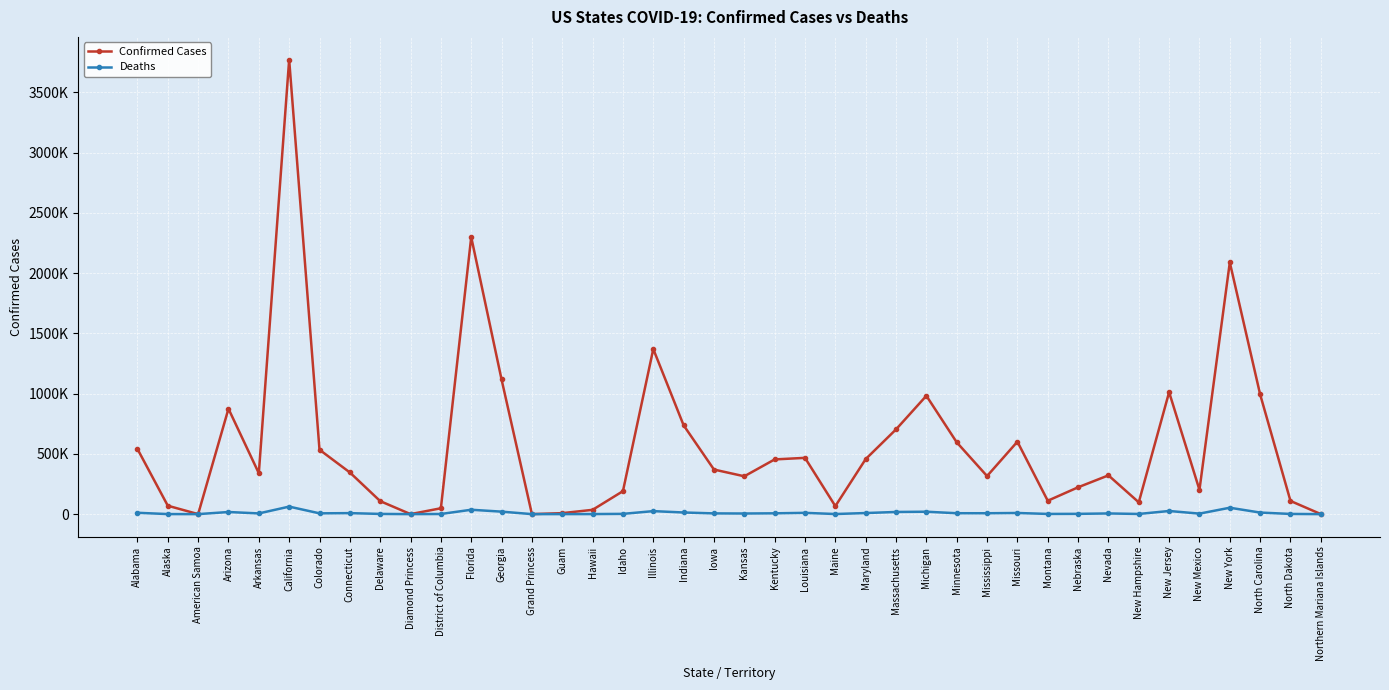

What are all the series names shown in the legend?

Confirmed Cases, Deaths